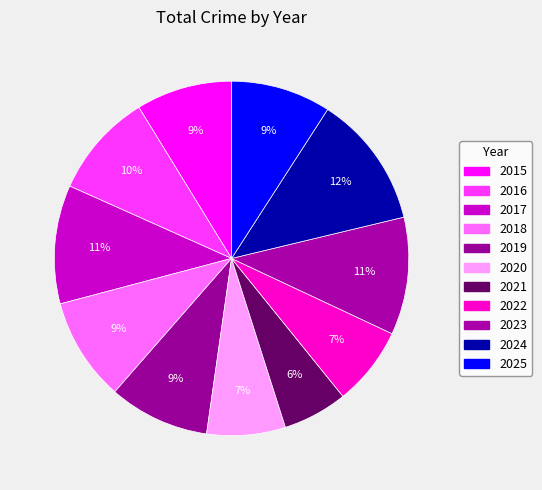

How many segments does this pie chart have?

11